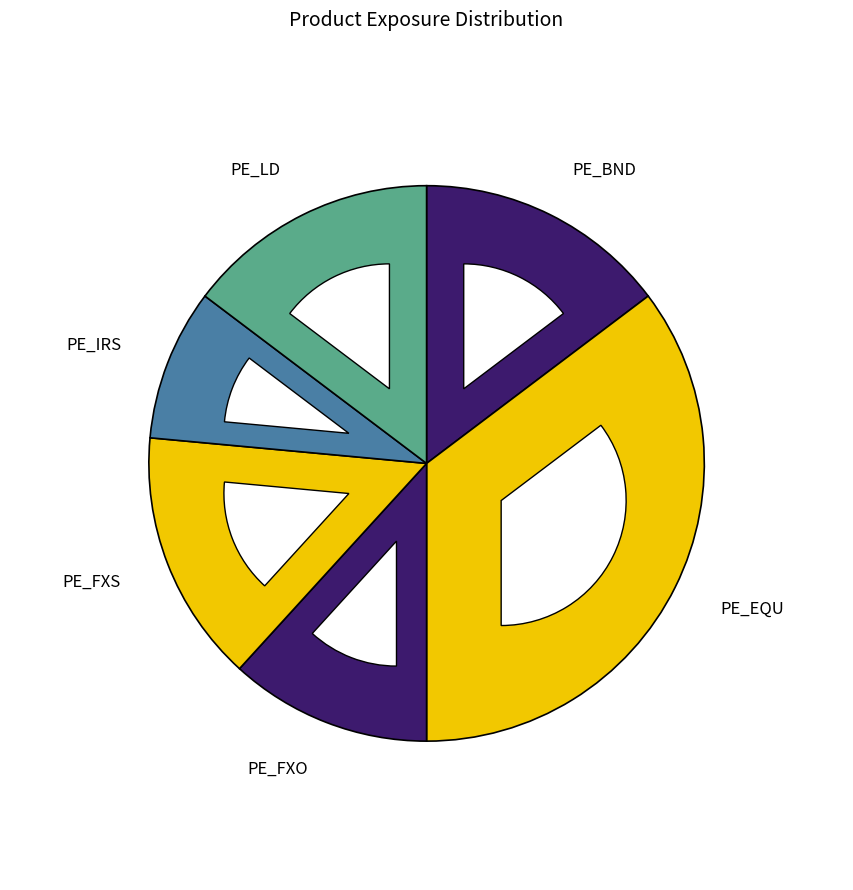

Which category has the biggest portion of the pie?

PE_EQU